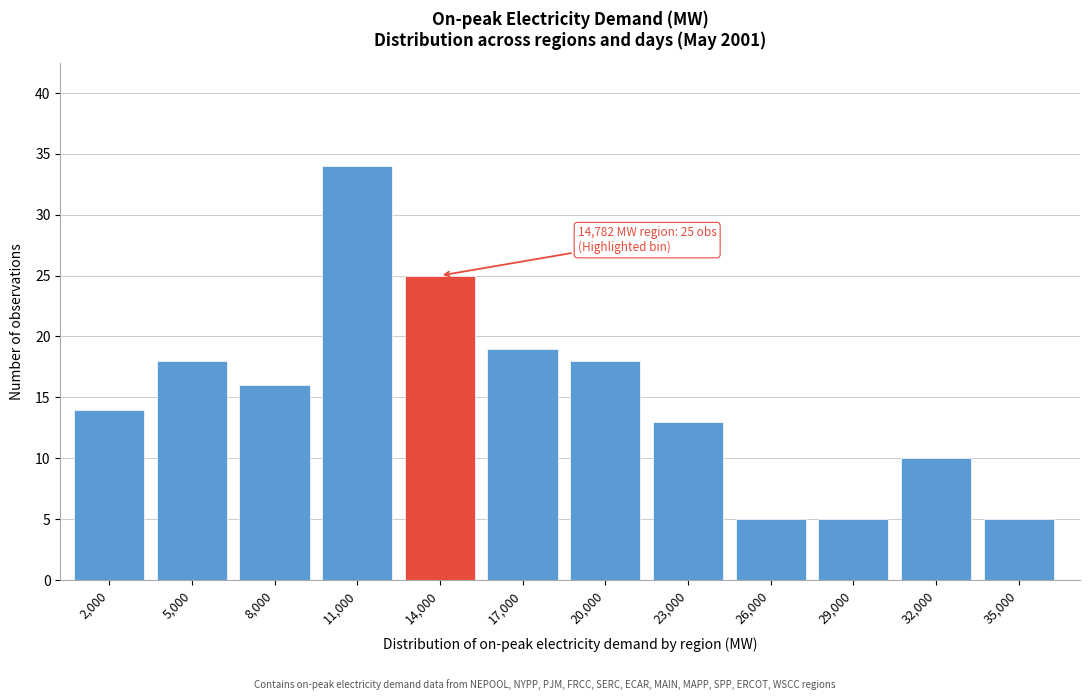

Reading right to left, extract all data points from this chart.

5	10	5	5	13	18	19	25	34	16	18	14